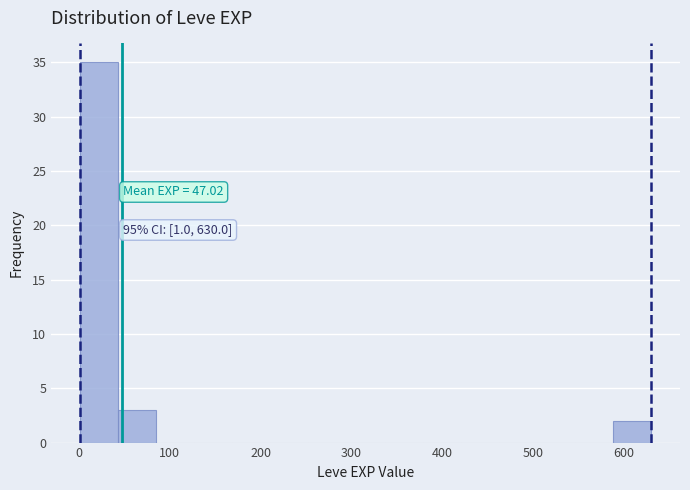

Which range on the x-axis has the tallest bar?

0 to 40